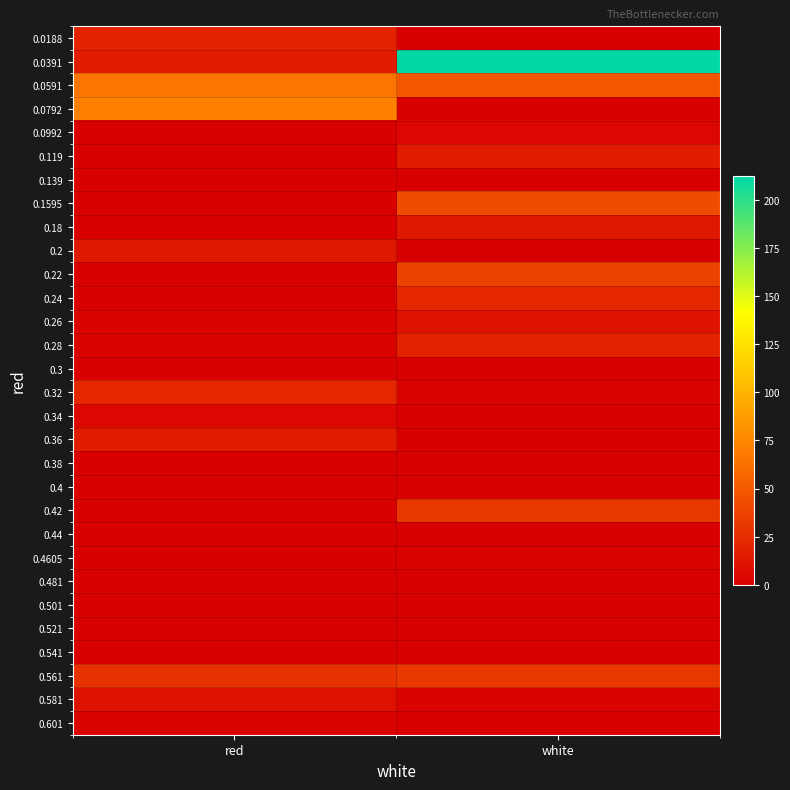

Which label corresponds to the smallest value in the chart?

white